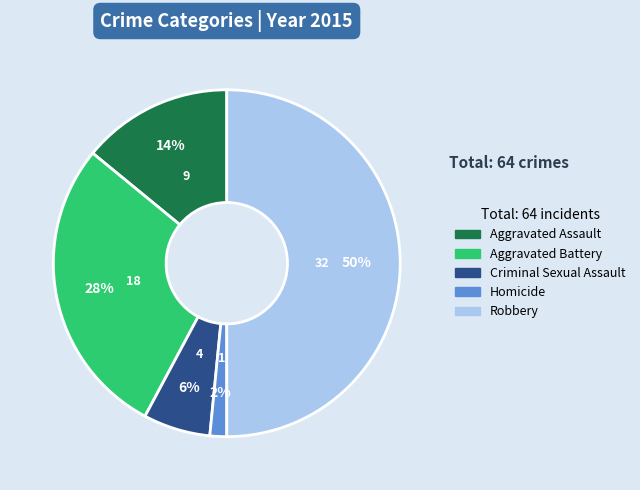

Is Aggravated Battery the majority of the pie?

No